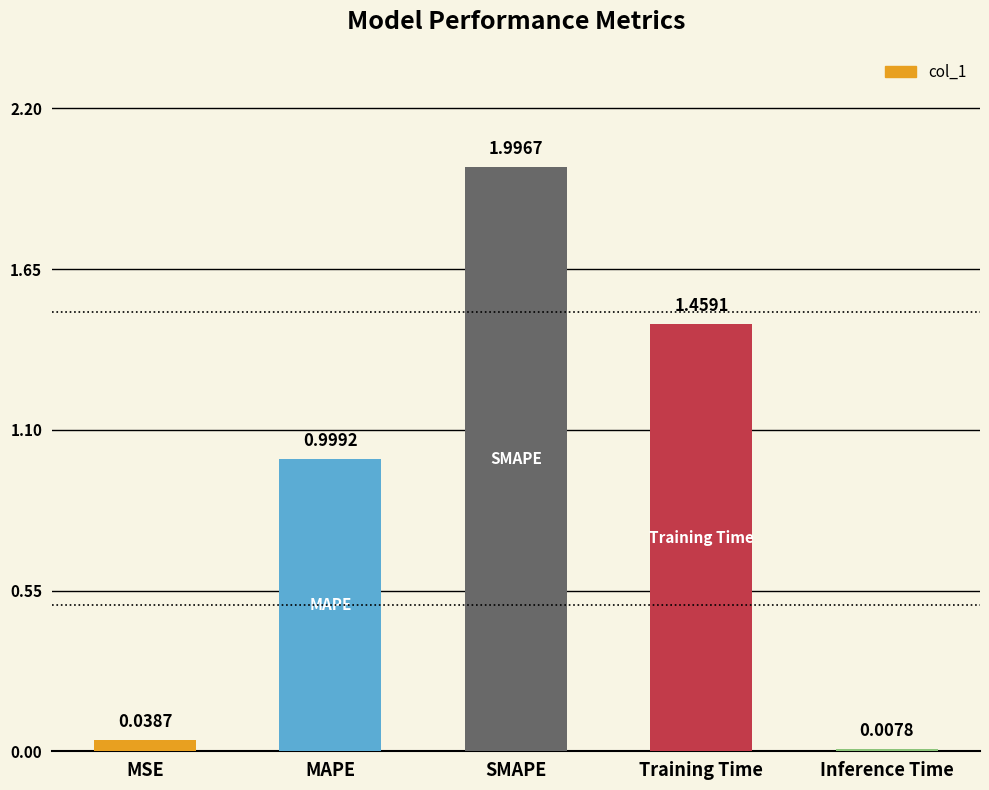

What position from the right is MSE?

5